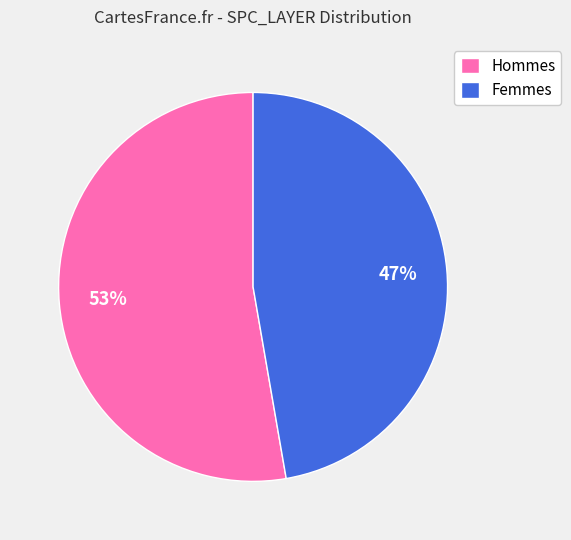

Is the sum of Hommes and Femmes greater than half?

Yes